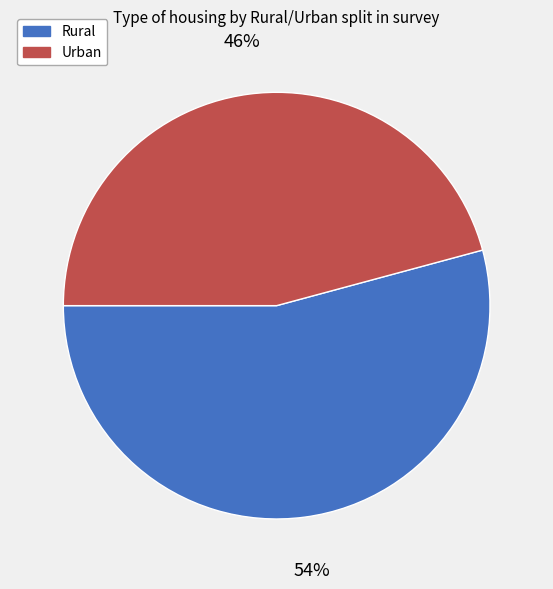

Which slice is the smallest?

Urban